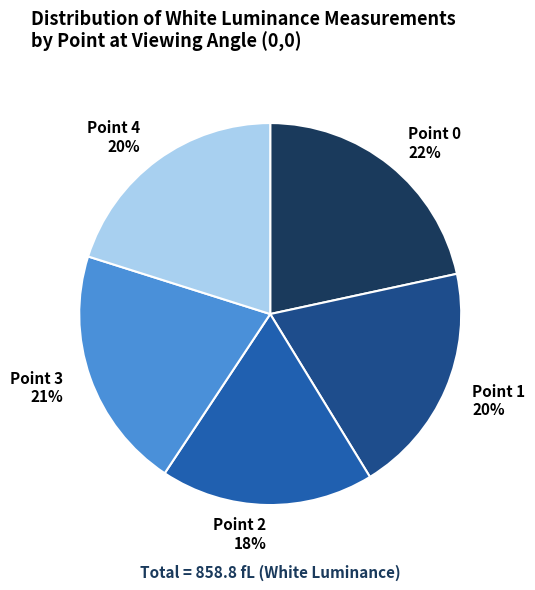

Do Point 2 and Point 4 together represent more than half of the pie?

No